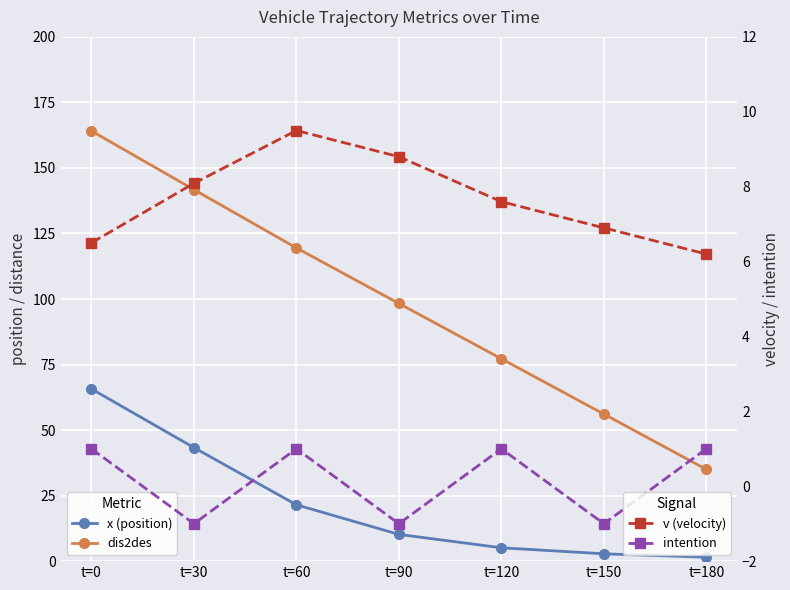

How many lines are shown in the chart?

4